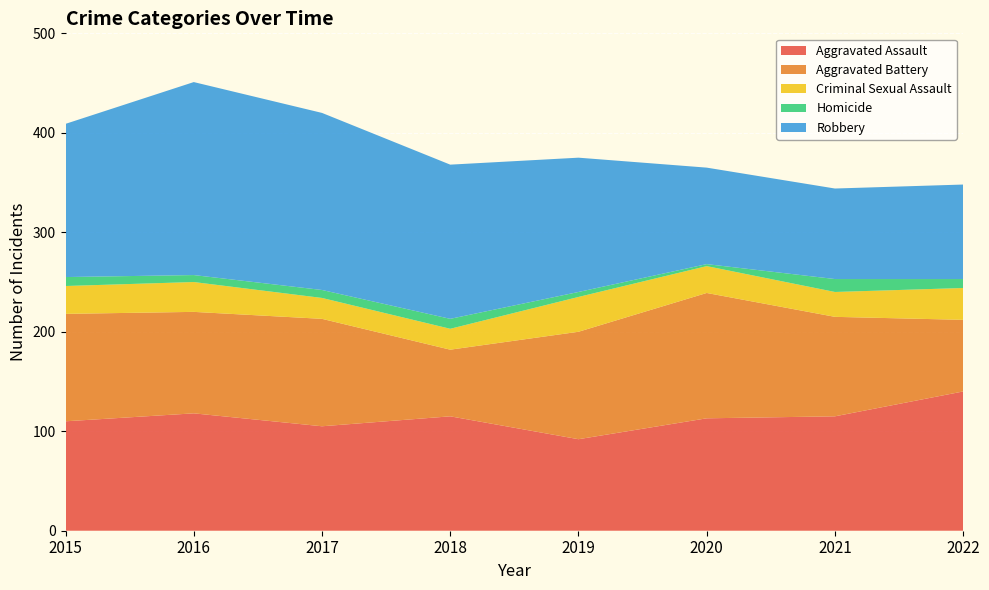

Reading right to left, extract all data points from this chart.

Aggravated Assault: 2022=140	2021=115	2020=113	2019=92	2018=115	2017=105	2016=118	2015=110
Aggravated Battery: 2022=72	2021=100	2020=126	2019=108	2018=67	2017=108	2016=102	2015=108
Criminal Sexual Assault: 2022=32	2021=25	2020=27	2019=35	2018=21	2017=21	2016=30	2015=28
Homicide: 2022=9	2021=13	2020=2	2019=5	2018=10	2017=8	2016=7	2015=9
Robbery: 2022=95	2021=91	2020=97	2019=135	2018=155	2017=178	2016=194	2015=154